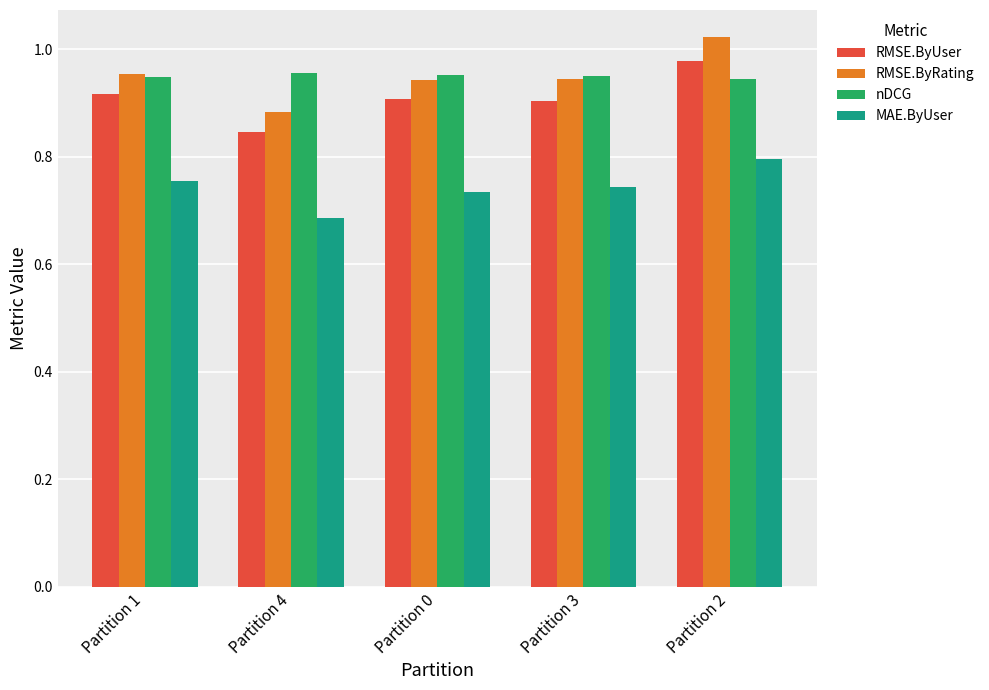

Is it true that MAE.ByUser equals 1.3 at Partition 3?

False